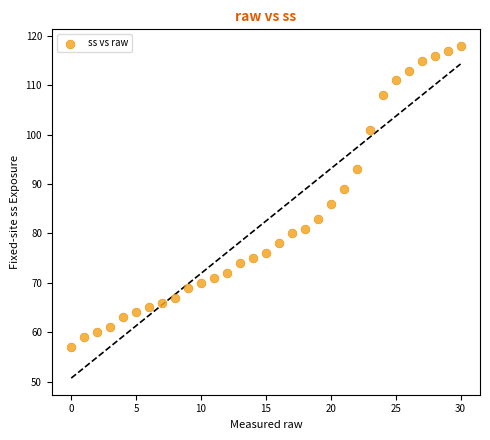

What is the range of Y values (max minus min)?

61